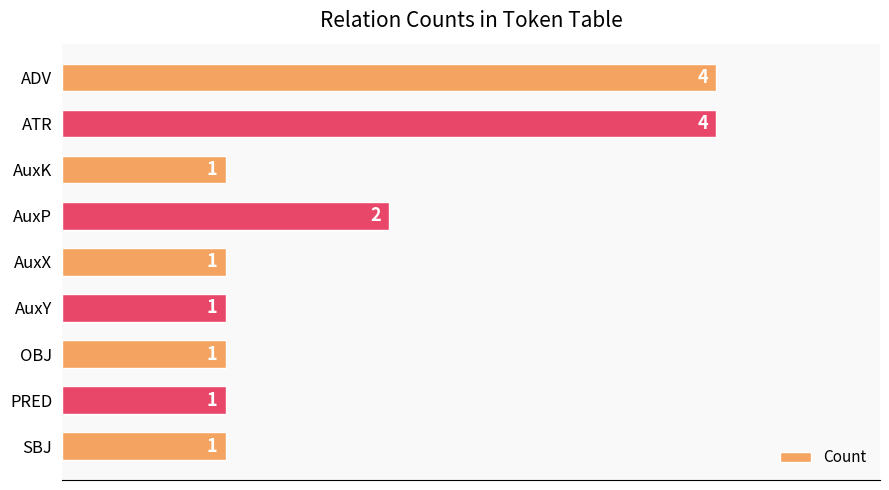

Count the number of data series in this chart.

1